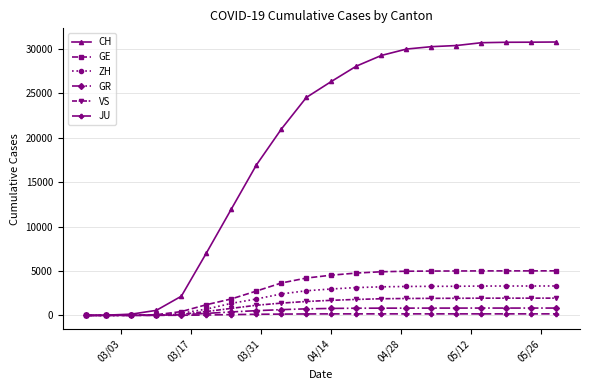

Which series has the largest total across all categories?

CH